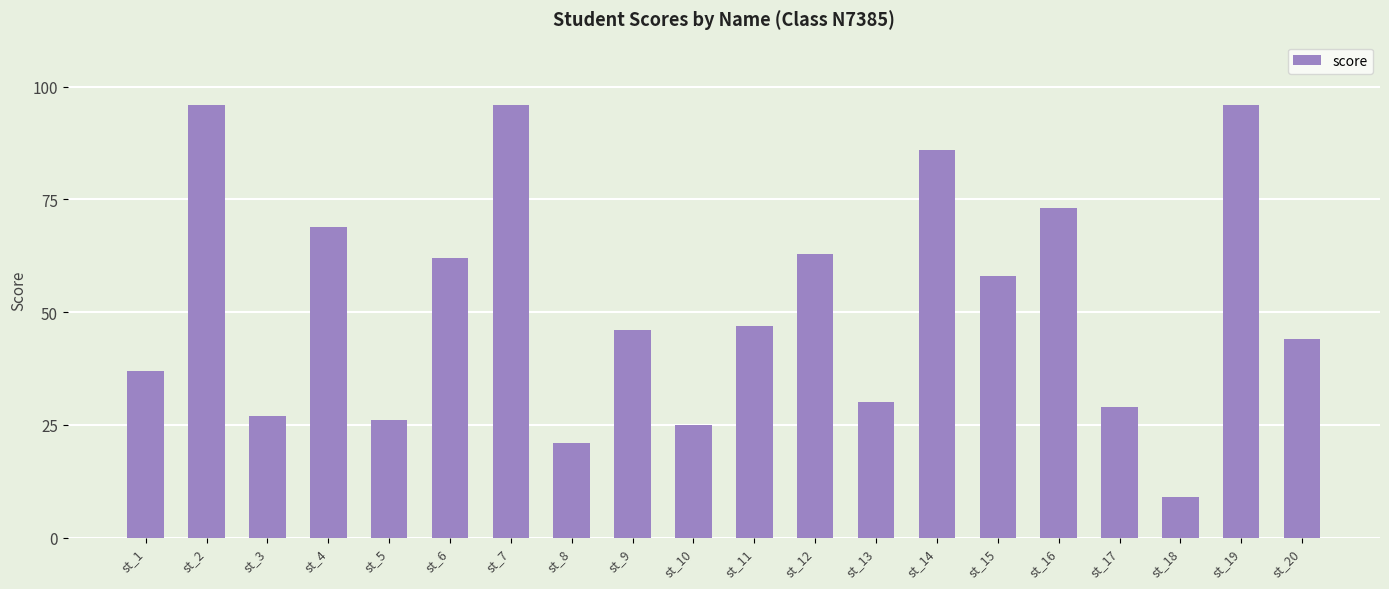

What is the value of the 5th bar from the left?

26